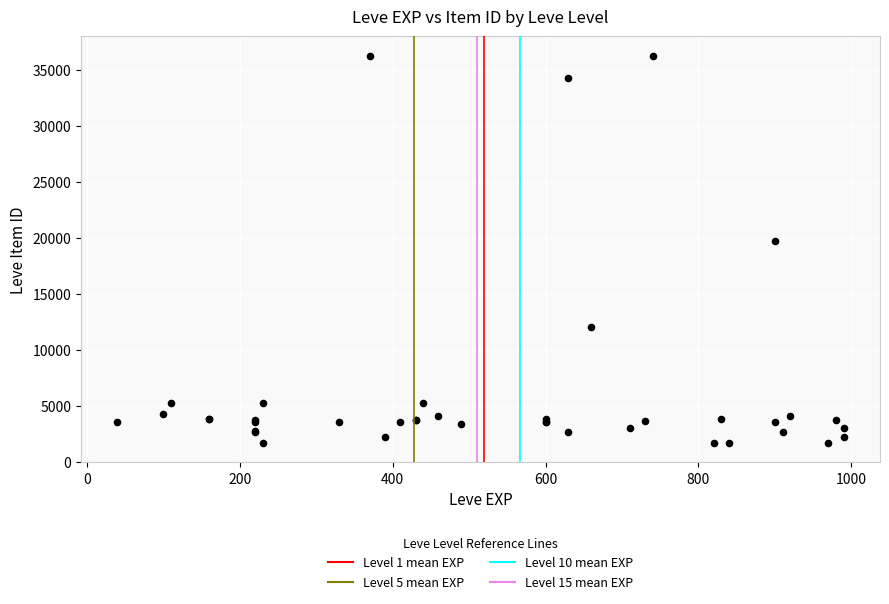

What Y value in the scatter plot is closest to 18967?

19744